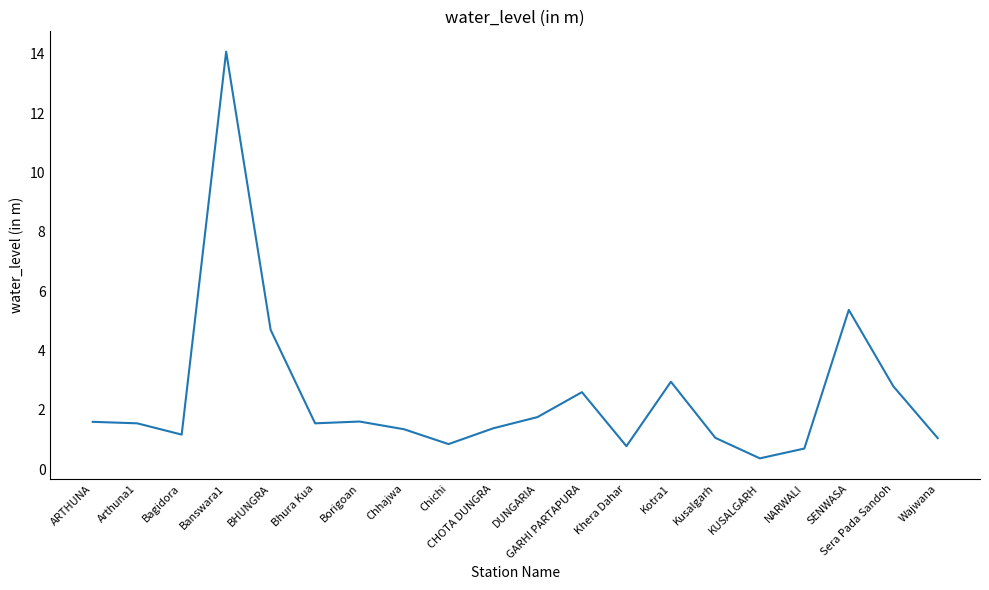

At which category does the chart reach its minimum across all series?

KUSALGARH